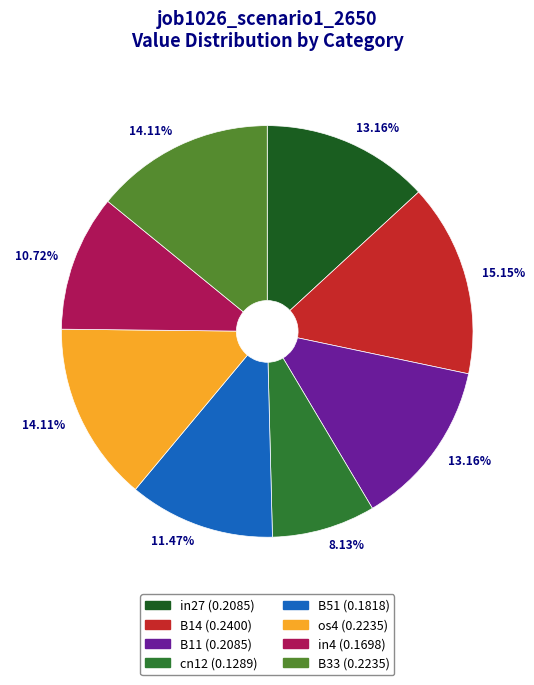

How many slices are in this pie chart?

8